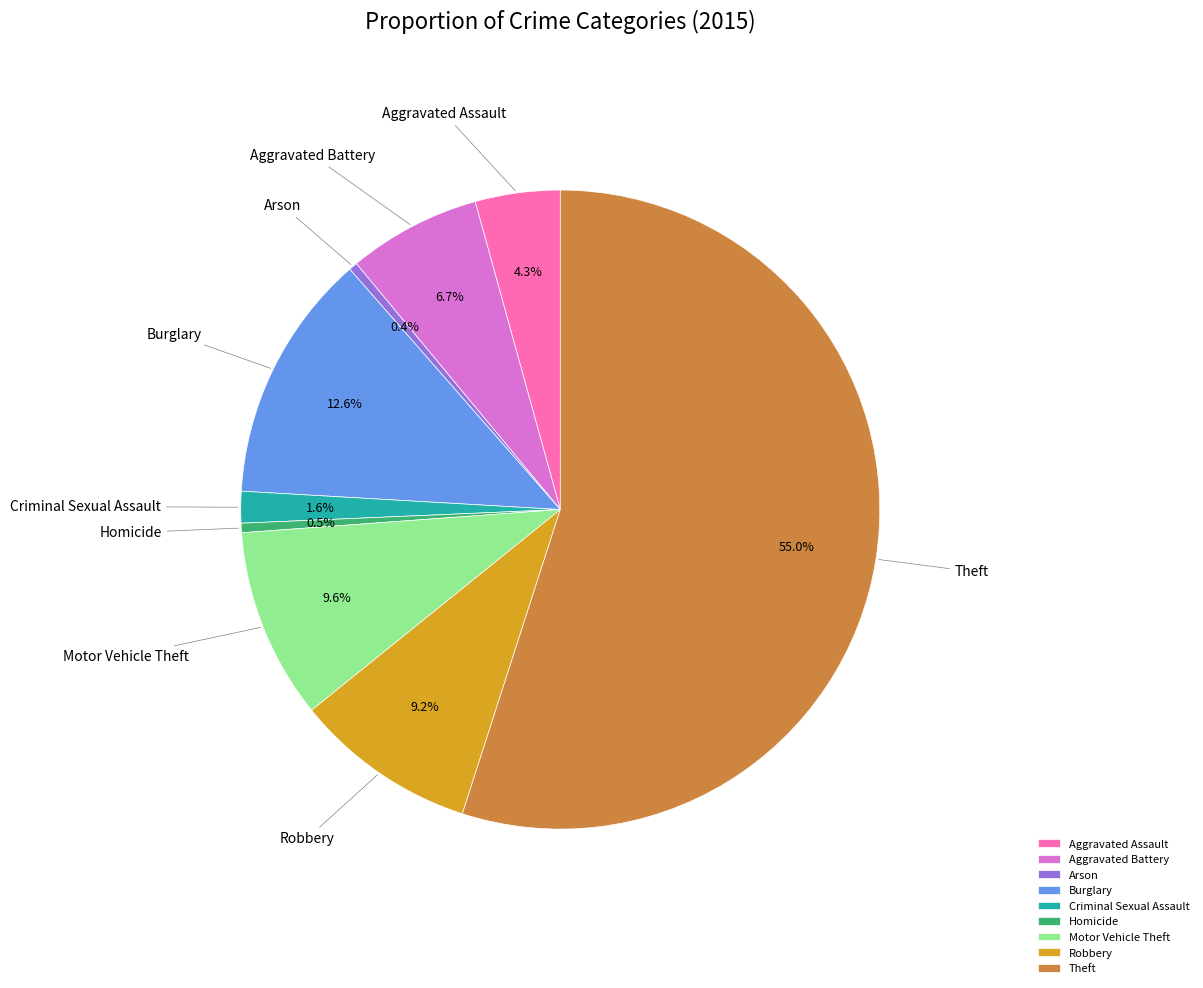

How many segments does this pie chart have?

9